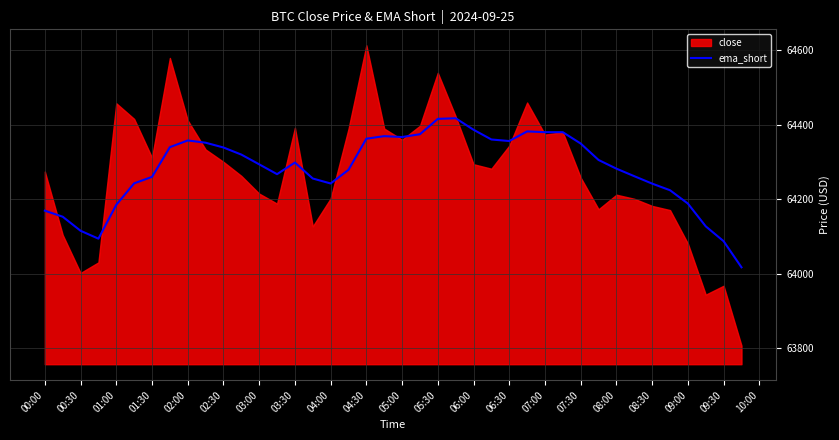

The ema_short series shows 64293.7 at 03:00. True or false?

True